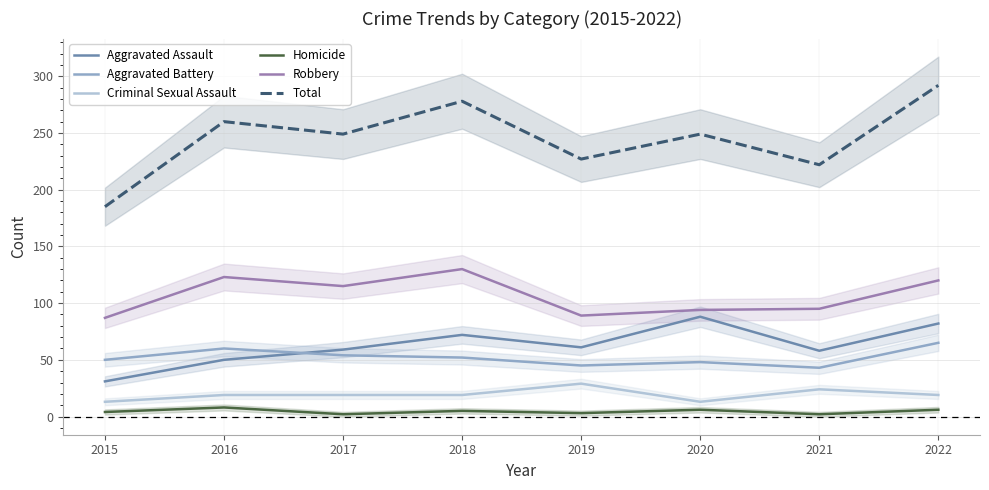

What are all the series names shown in the legend?

Aggravated Assault, Aggravated Battery, Criminal Sexual Assault, Homicide, Robbery, Total